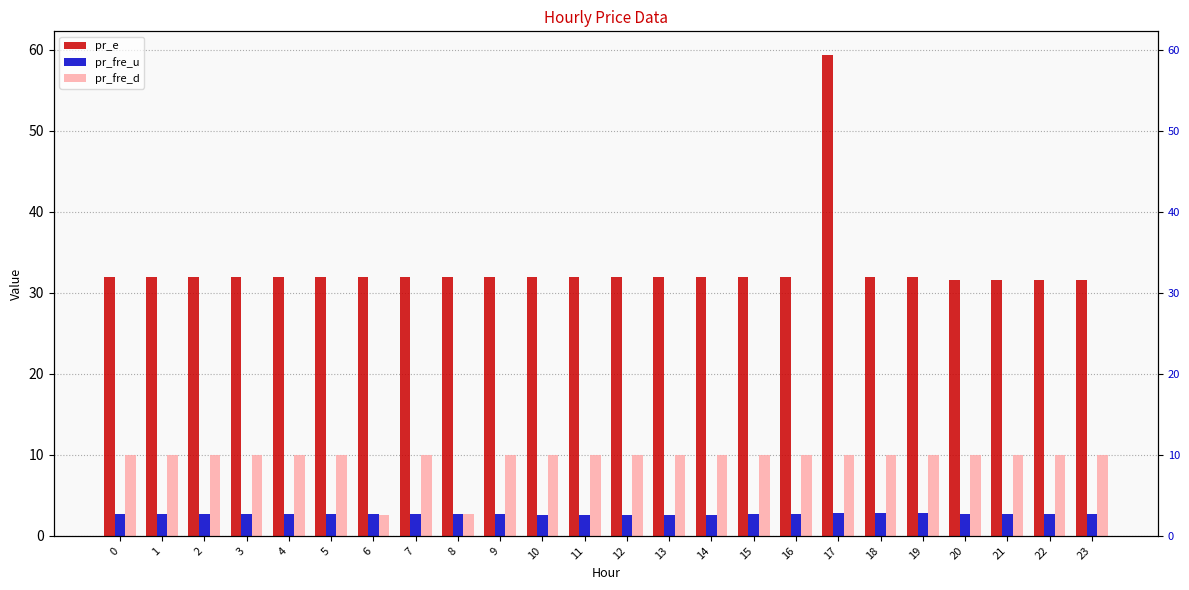

What is the sum of all pr_fre_u values?

64.0